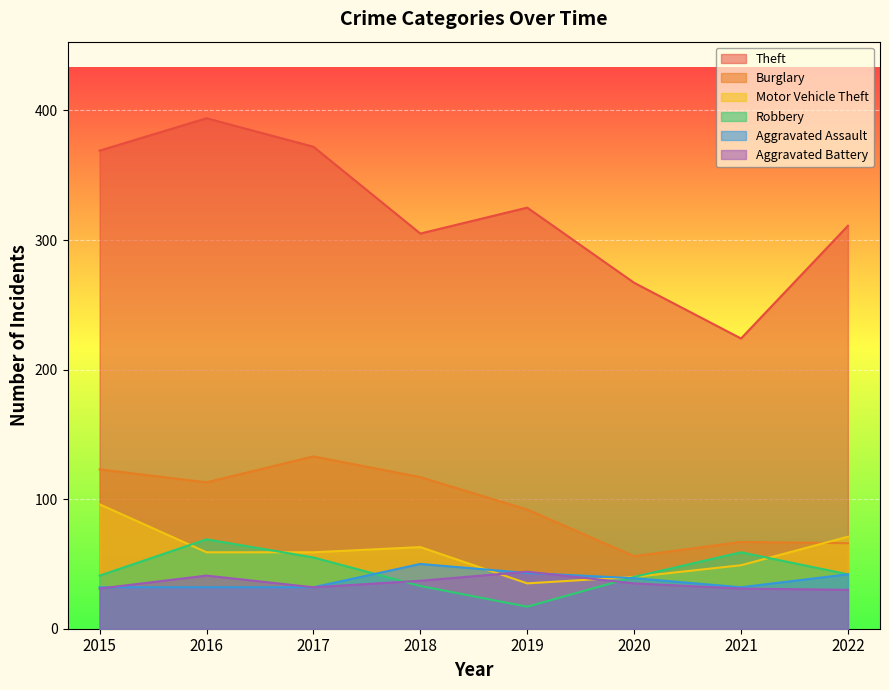

What is the value of the Motor Vehicle Theft point at the 5th from the left?

35